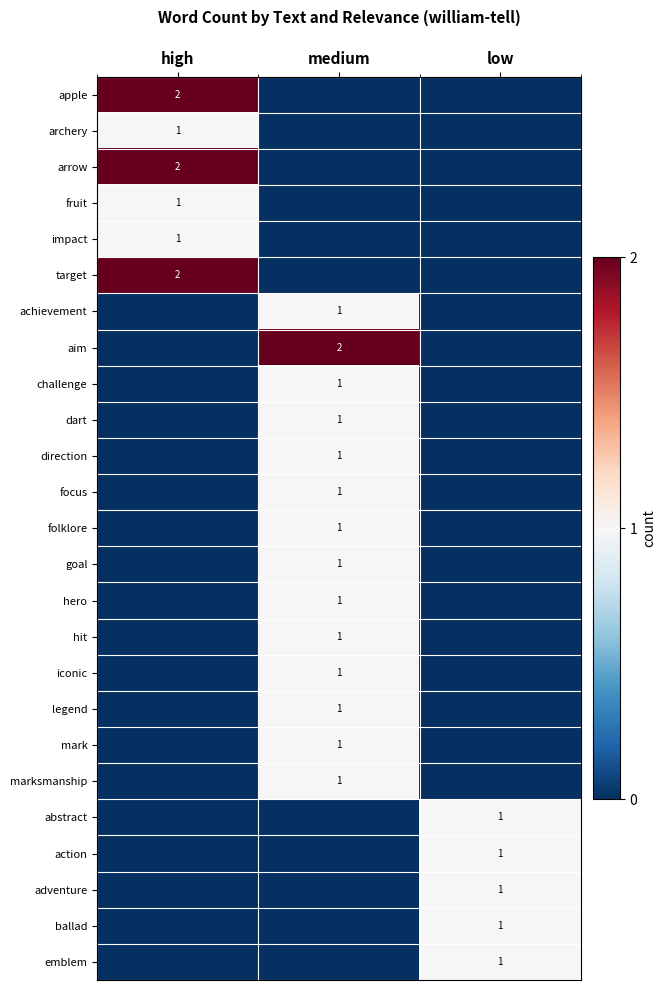

The value of dart at medium is 1. True or false?

True